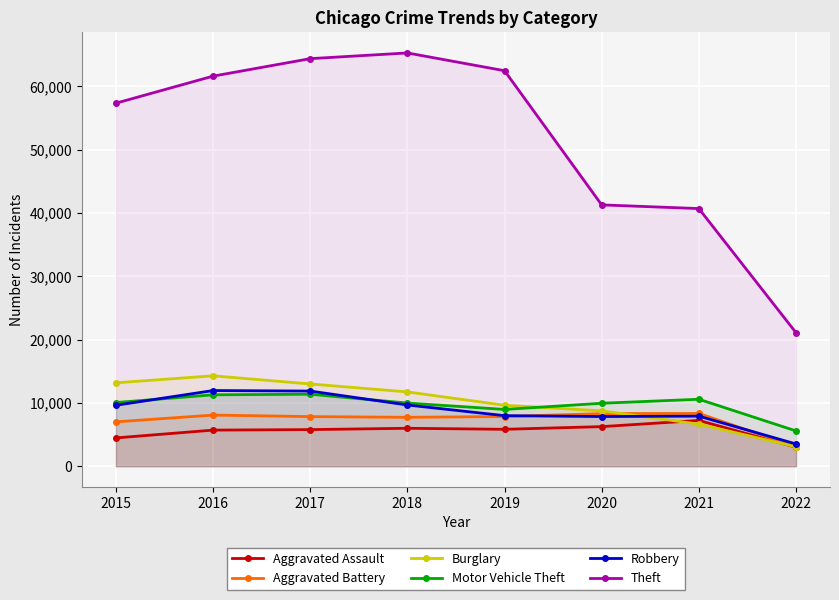

What is the sum of all Aggravated Battery values?

58286